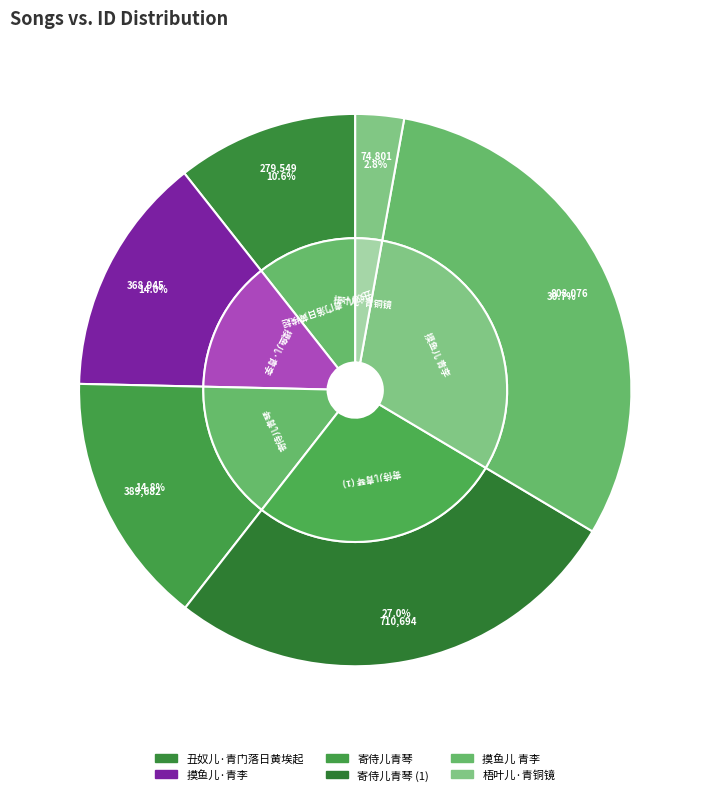

What is the change in value from 丑奴儿·青门落日黄埃起 to 摸鱼儿·青李?

+89396